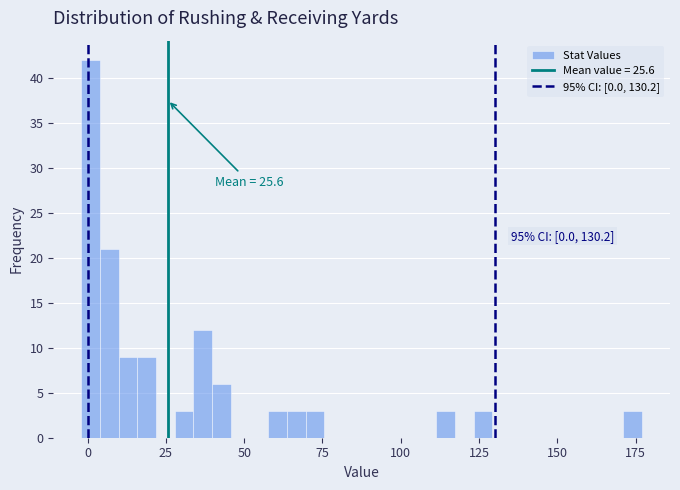

Around what value on the x-axis is the tallest bar? Give the approximate position of its centre, as read against the axis.

0